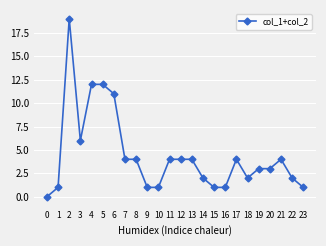

How many lines are shown in the chart?

1